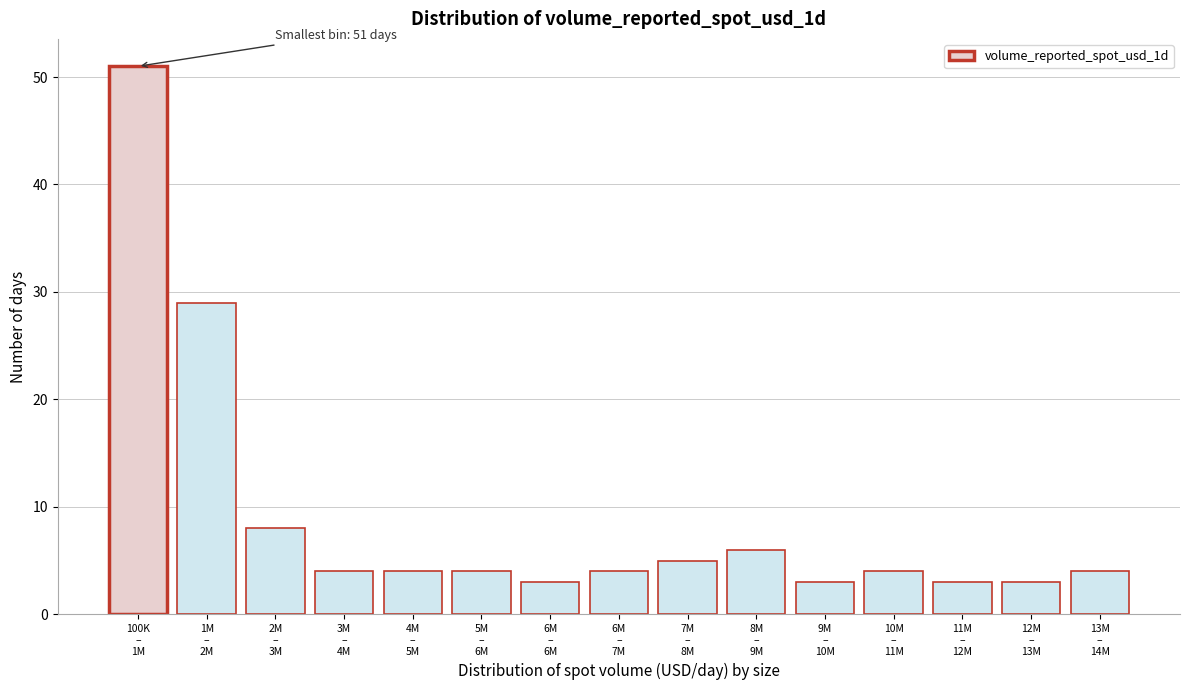

Reading left to right, what are all the values shown in this chart?

51	29	8	4	4	4	3	4	5	6	3	4	3	3	4